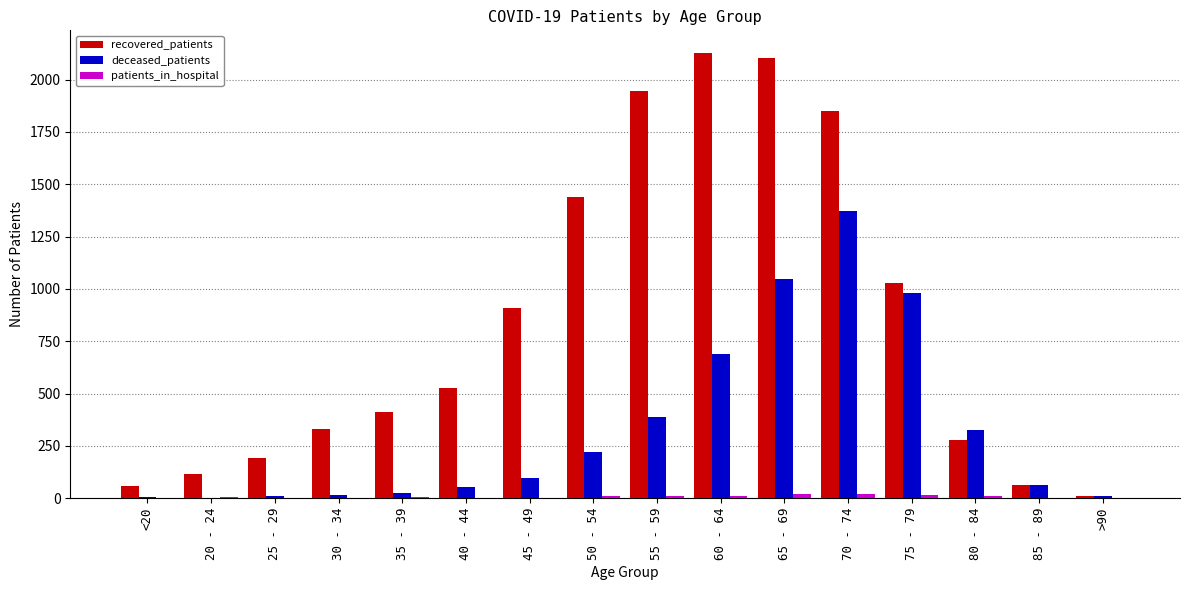

Which series changed the most between 25 - 29 and 35 - 39?

recovered_patients